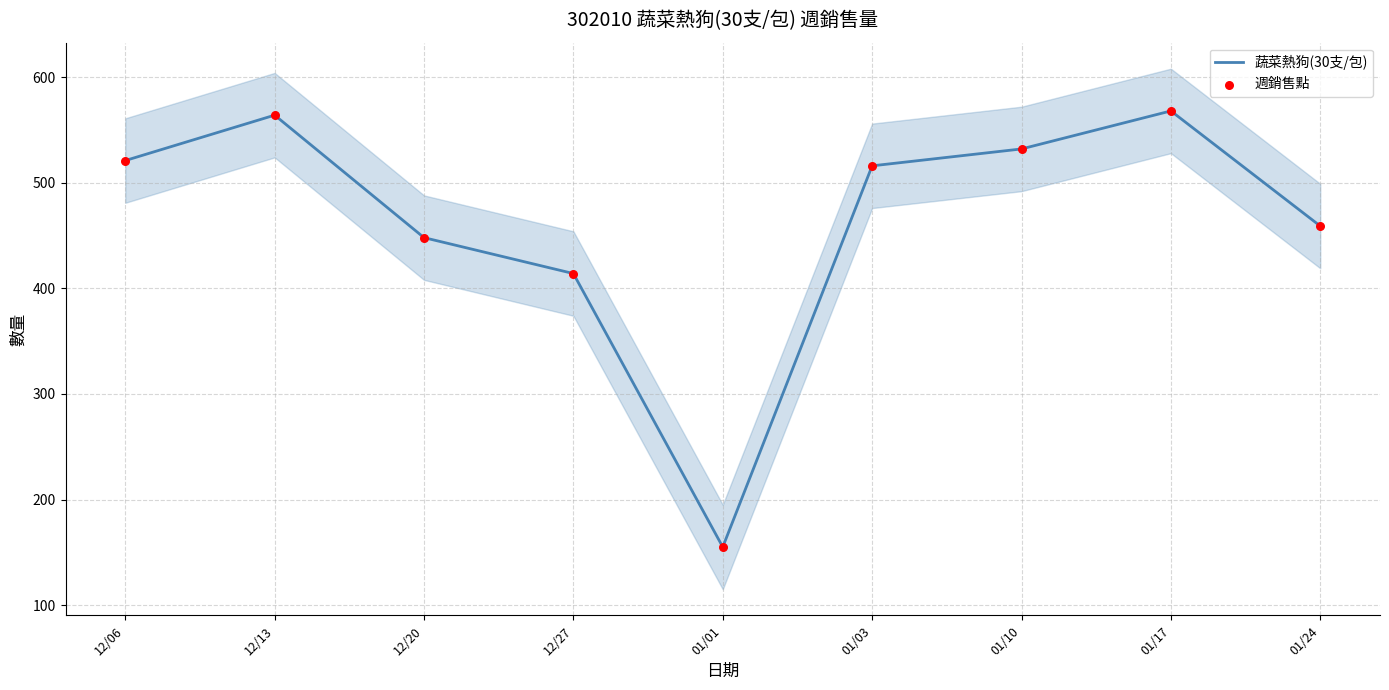

Which series reaches the minimum Y coordinate?

蔬菜熱狗(30支/包)